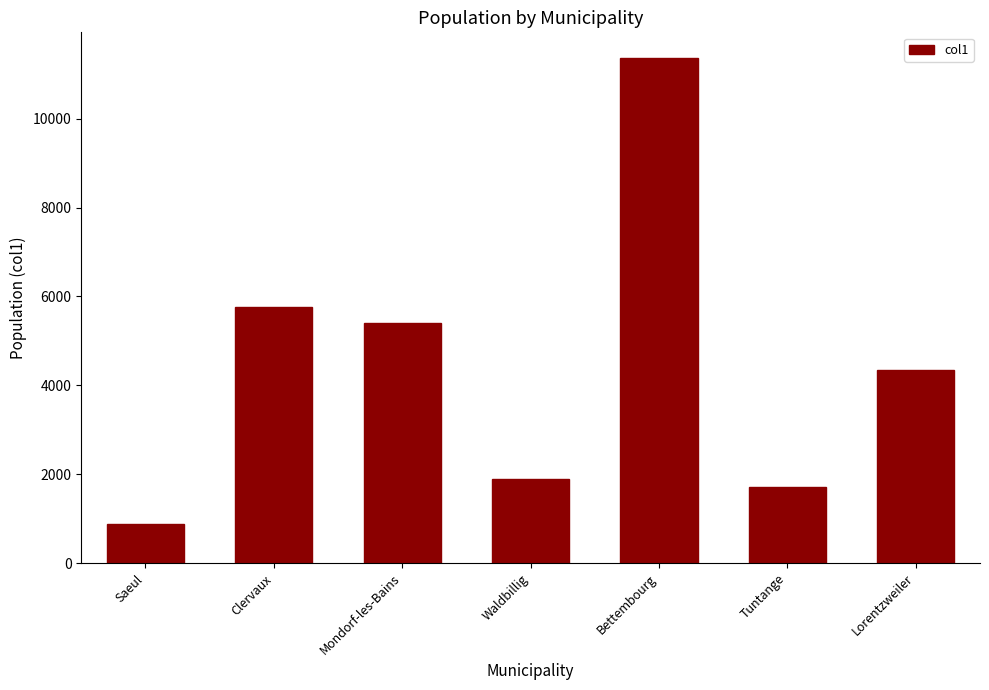

How many bars are there in total?

7